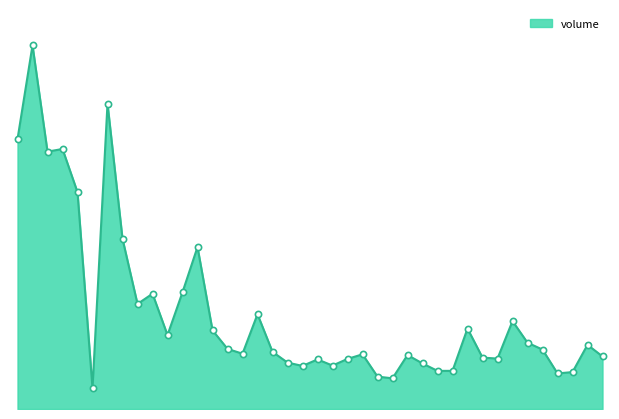

Does the chart have visible grid lines?

No